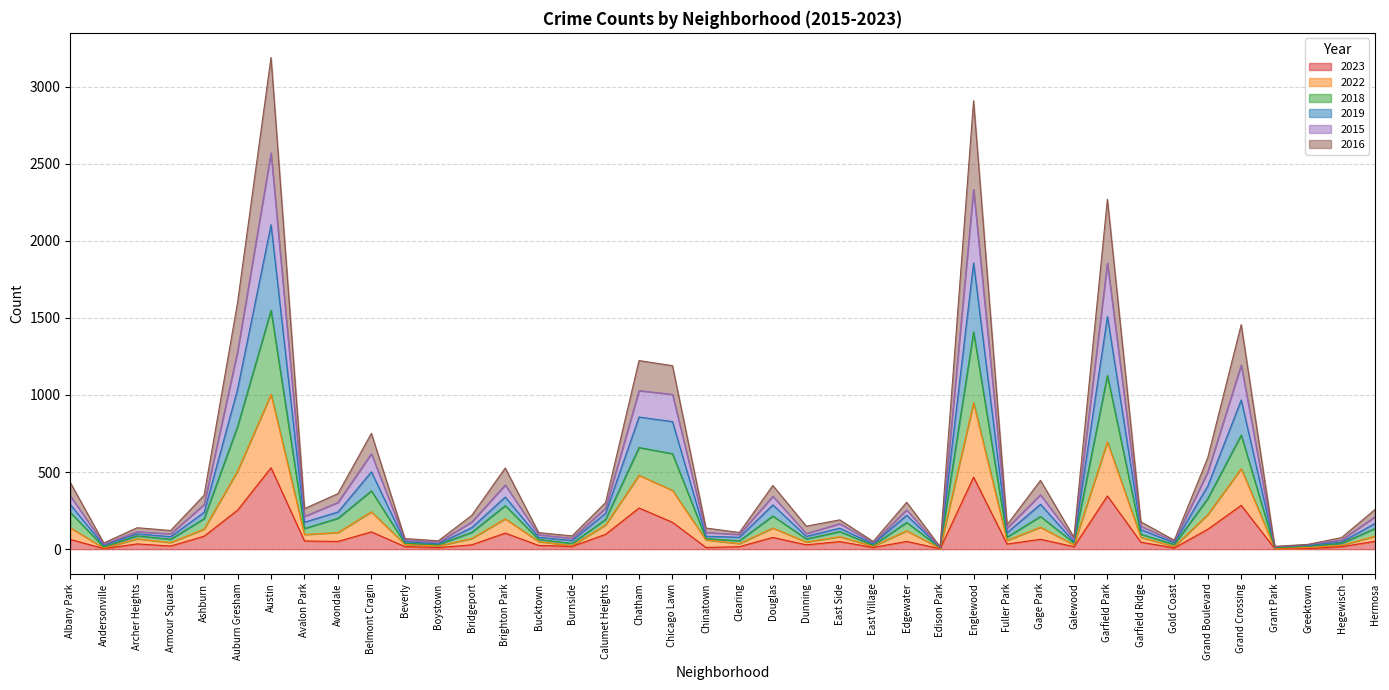

How many lines are shown in the chart?

6